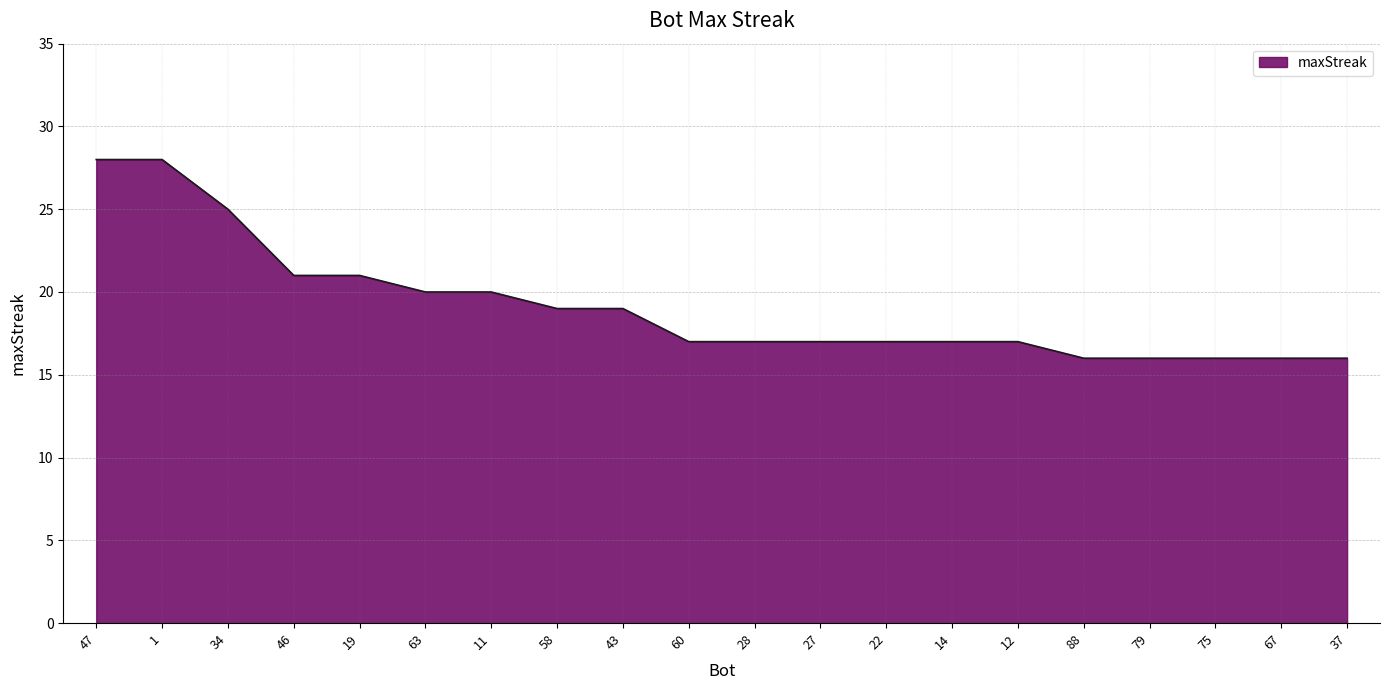

How many lines are shown in the chart?

1